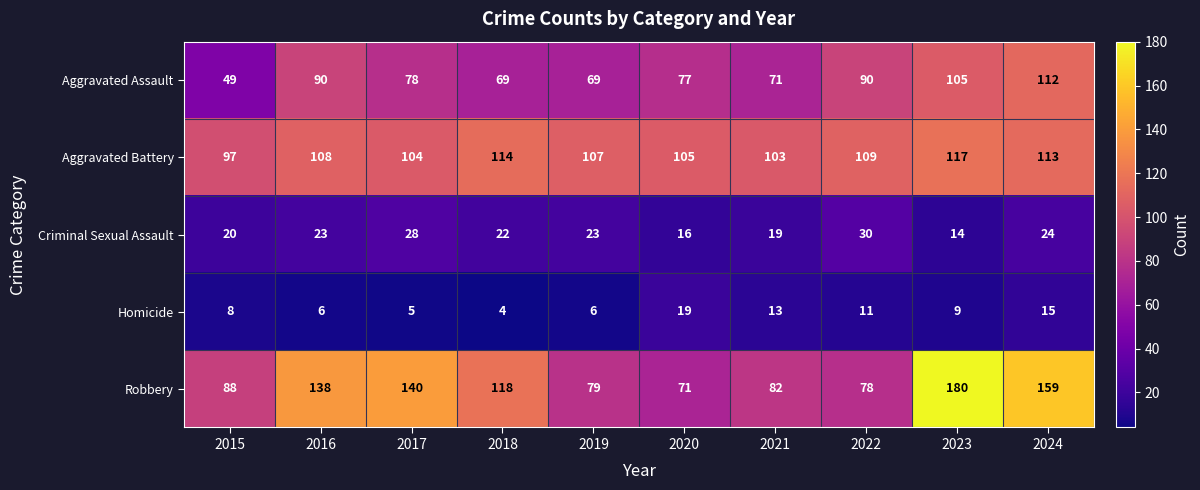

The value of Homicide at 2019 is 6. True or false?

True